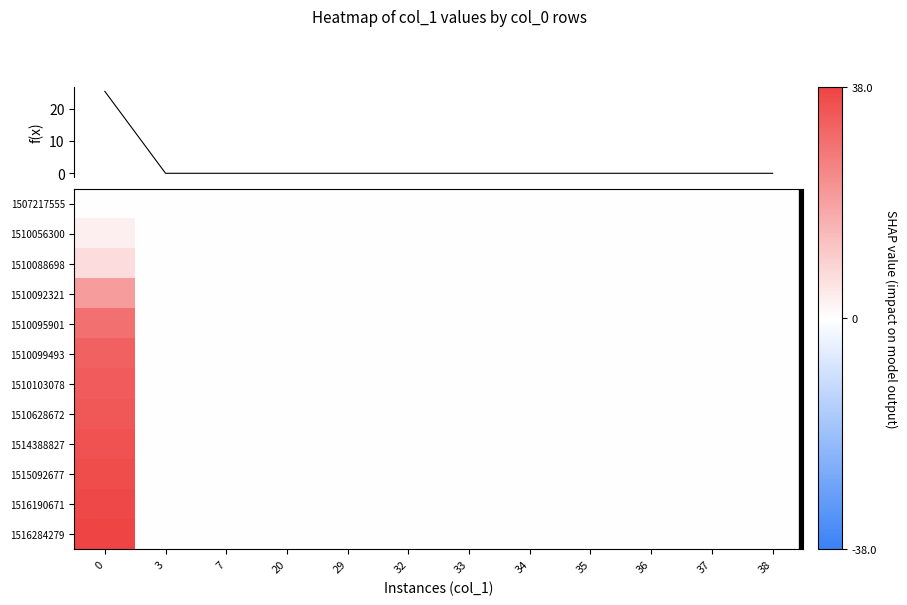

What is the maximum value shown in the chart?

38.0